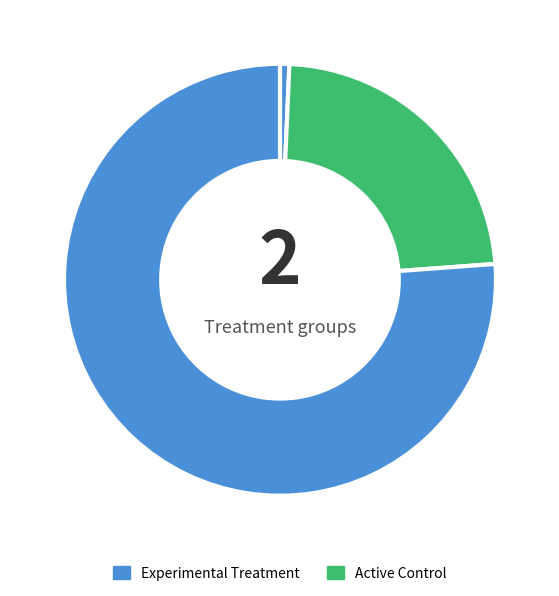

Count the number of slices in the pie.

3